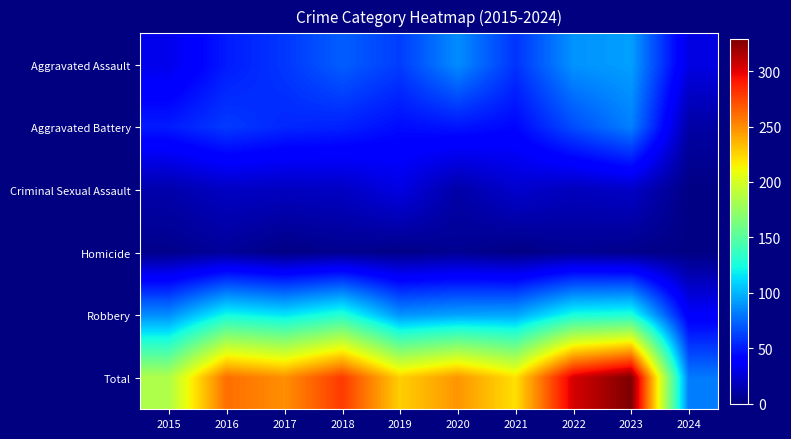

Reading left to right, what are all the values shown in this chart?

Aggravated Assault: 2015=31	2016=50	2017=59	2018=72	2019=61	2020=87	2021=58	2022=89	2023=93	2024=29
Aggravated Battery: 2015=50	2016=60	2017=54	2018=52	2019=45	2020=48	2021=43	2022=66	2023=83	2024=11
Criminal Sexual Assault: 2015=13	2016=20	2017=19	2018=20	2019=29	2020=12	2021=23	2022=18	2023=21	2024=2
Homicide: 2015=4	2016=8	2017=2	2018=5	2019=3	2020=6	2021=2	2022=6	2023=4	2024=2
Robbery: 2015=87	2016=123	2017=115	2018=130	2019=89	2020=94	2021=95	2022=125	2023=128	2024=37
Total: 2015=185	2016=261	2017=249	2018=279	2019=227	2020=247	2021=221	2022=304	2023=329	2024=81